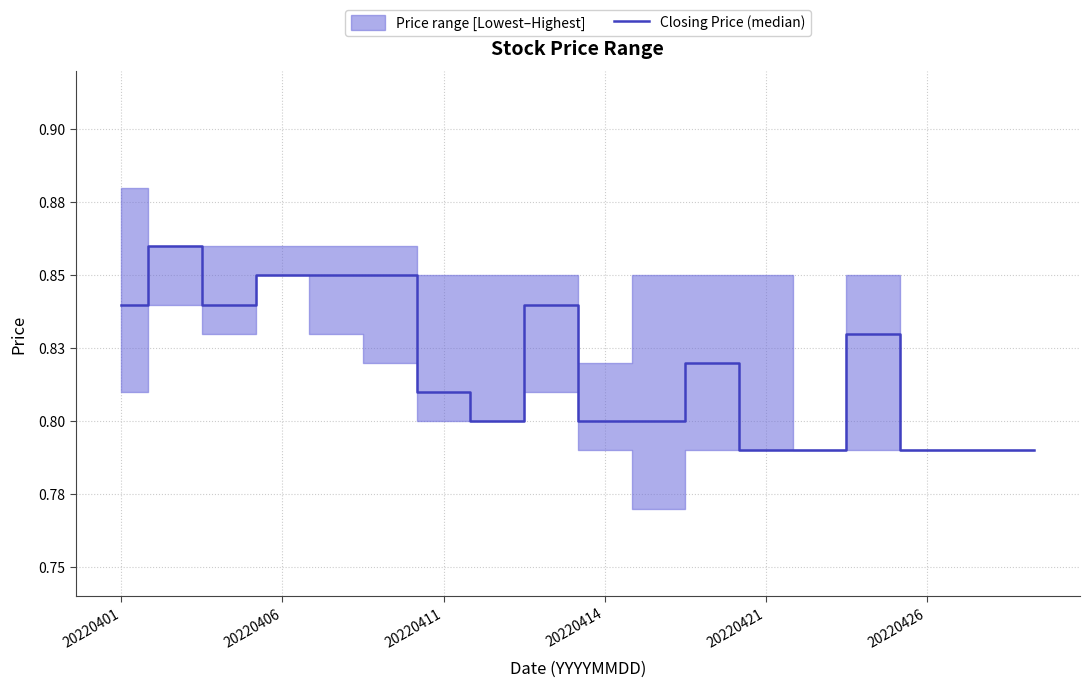

What is the greatest value displayed?

0.9